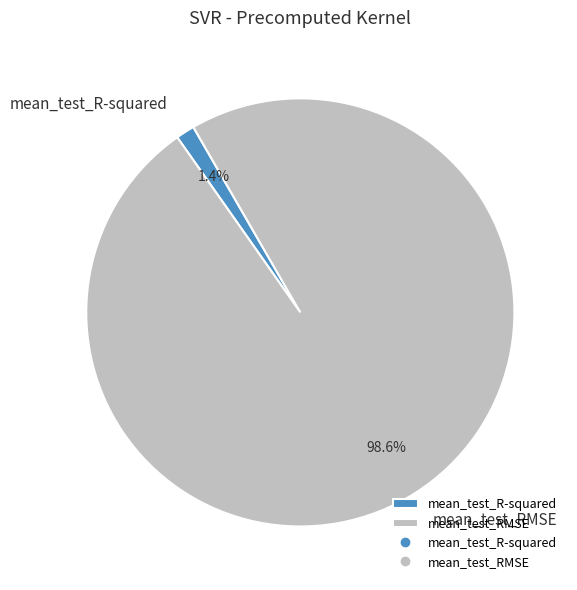

What percentage is the mean_test_RMSE slice, to the nearest percent?

99%